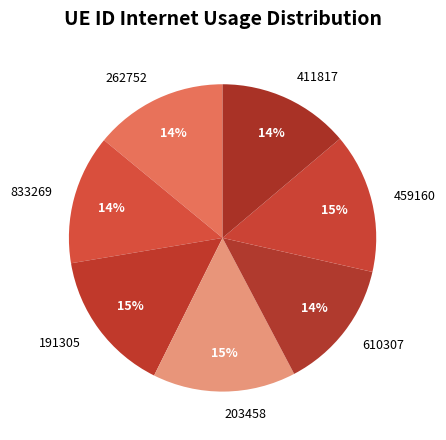

To the nearest percent, what is the average slice percentage?

14%